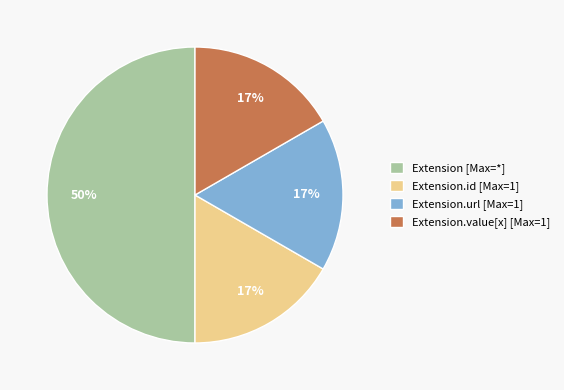

To the nearest percent, what is the average slice percentage?

25%